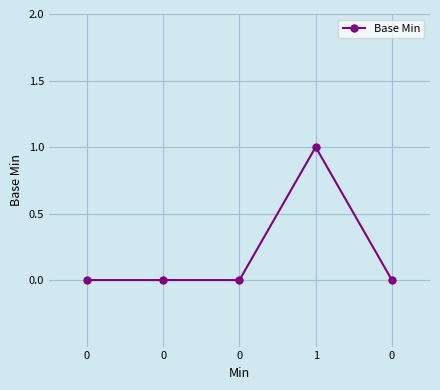

What is the approximate value at 1?

1